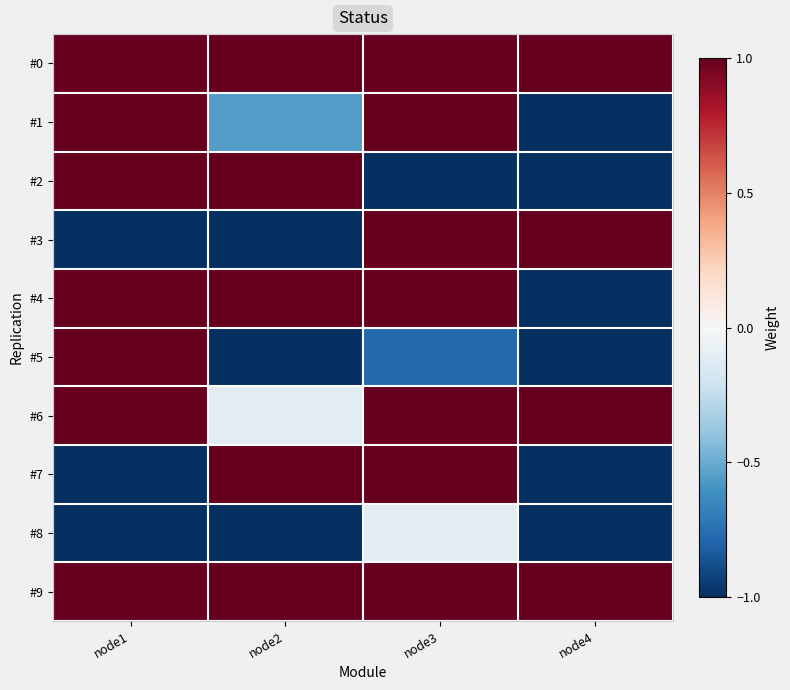

At how many categories does at least one series exceed 0?

4